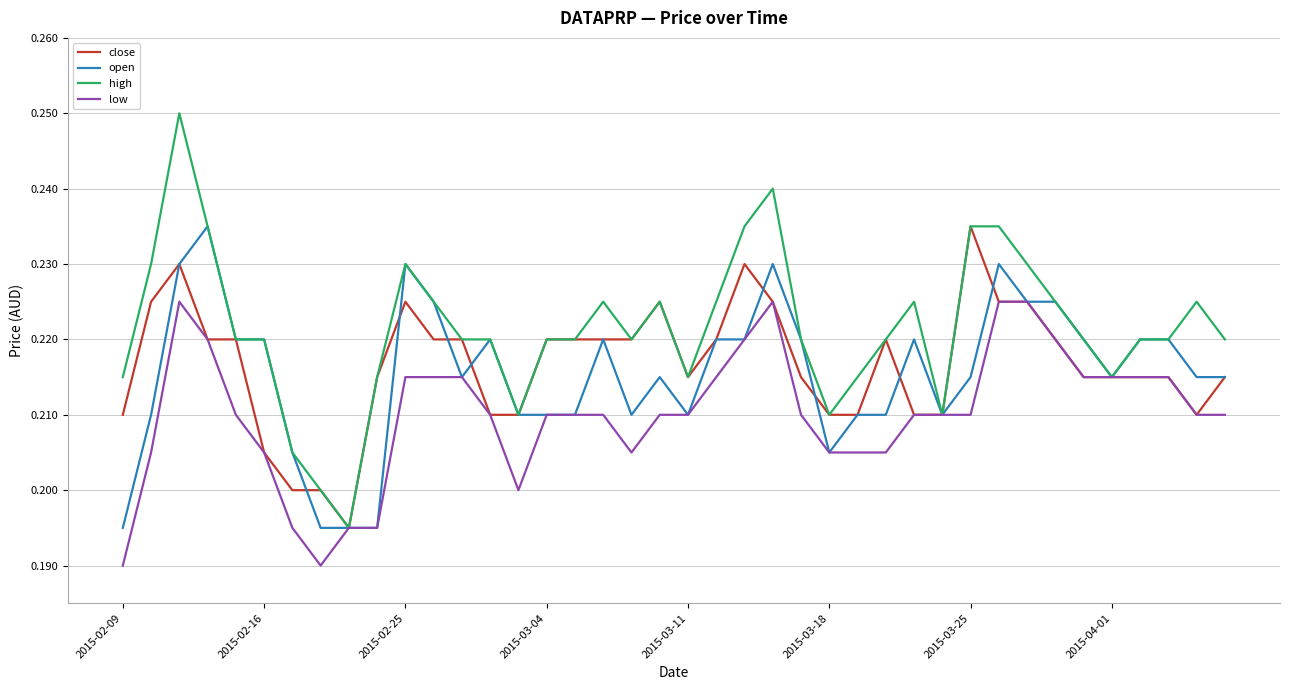

Does the chart have visible grid lines?

Yes